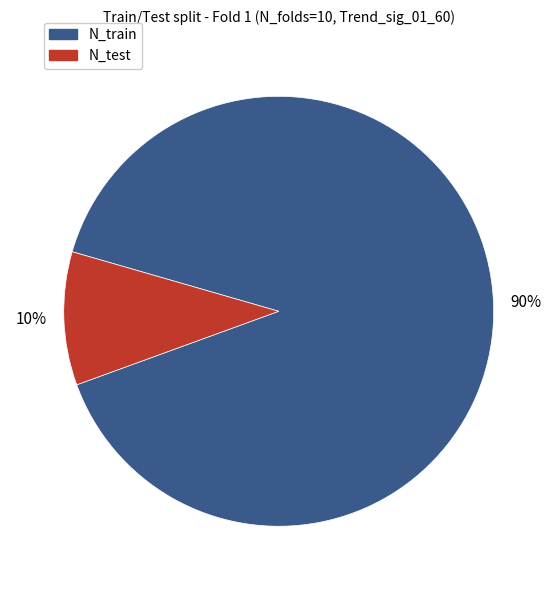

Is there any slice that represents more than half of the pie?

Yes